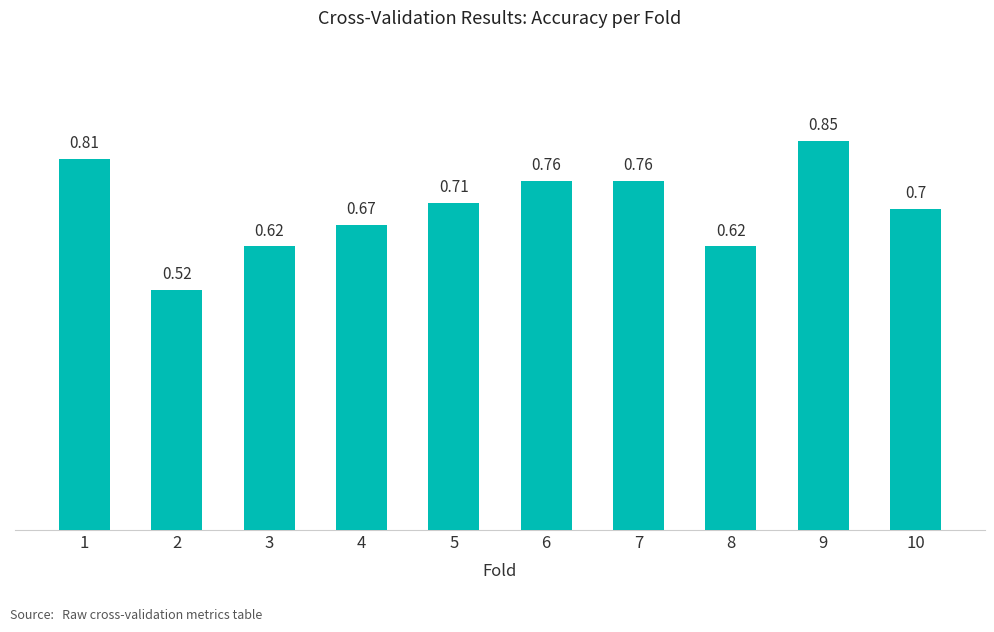

How many data points does each series have?

10